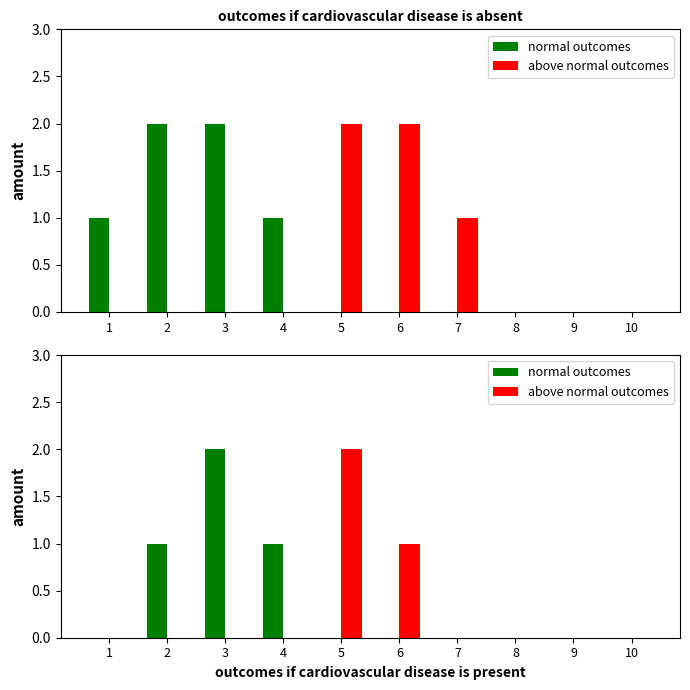

What is the total value across all series at 6?

1